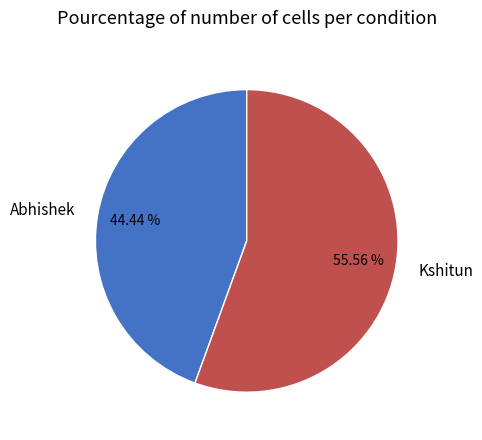

Rank the categories by value from lowest to highest.

Abhishek, Kshitun